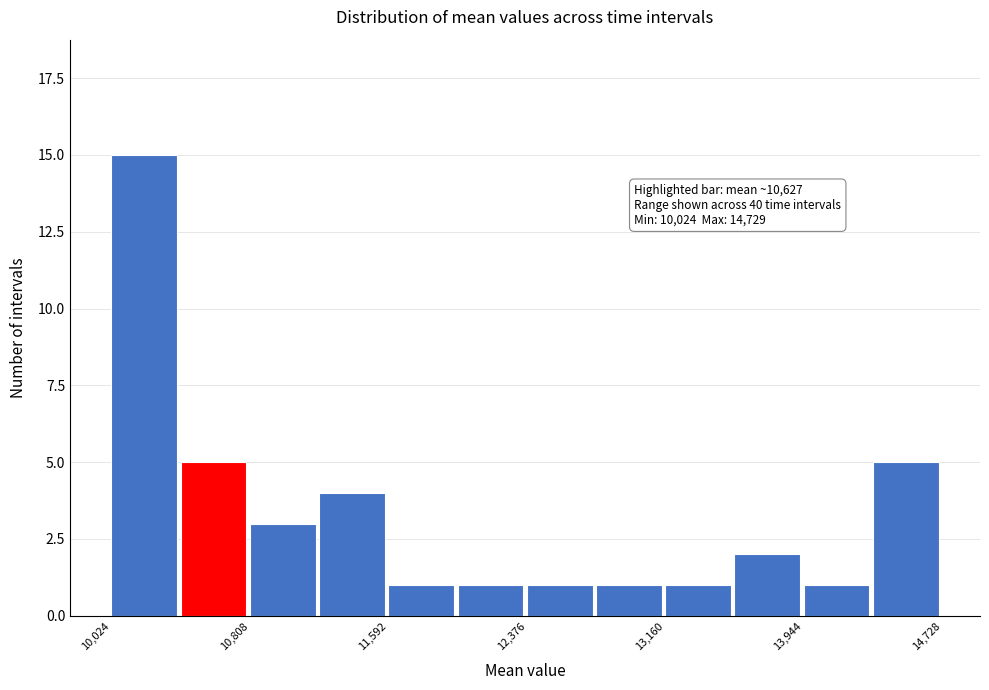

Read against the x-axis, roughly where is the centre of the tallest bar?

10200